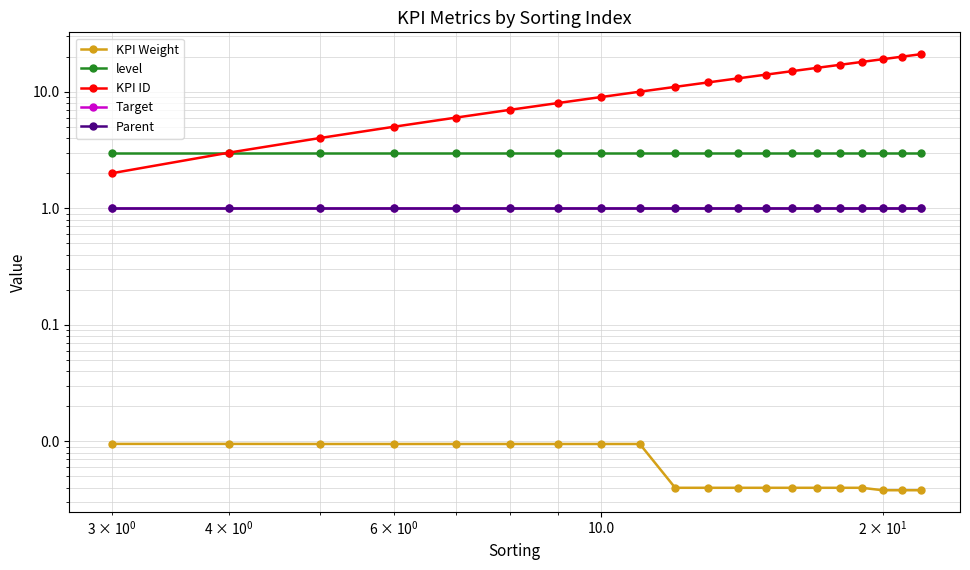

True or false: Parent has more than 0 interior local peaks.

False